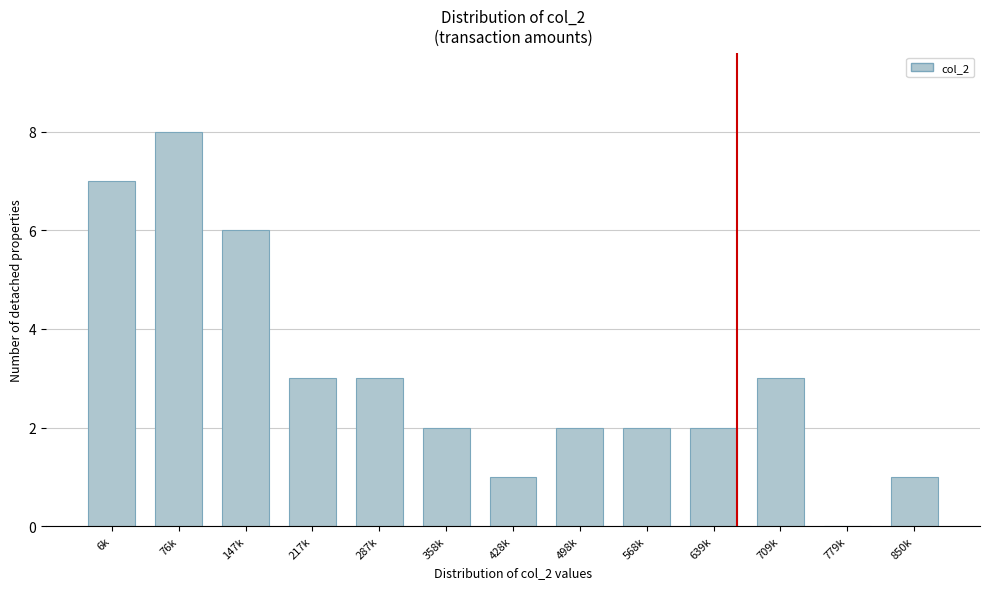

Reading left to right, transcribe all the data shown in this chart.

6k=7	76k=8	147k=6	217k=3	287k=3	358k=2	428k=1	498k=2	568k=2	639k=2	709k=3	779k=0	850k=1